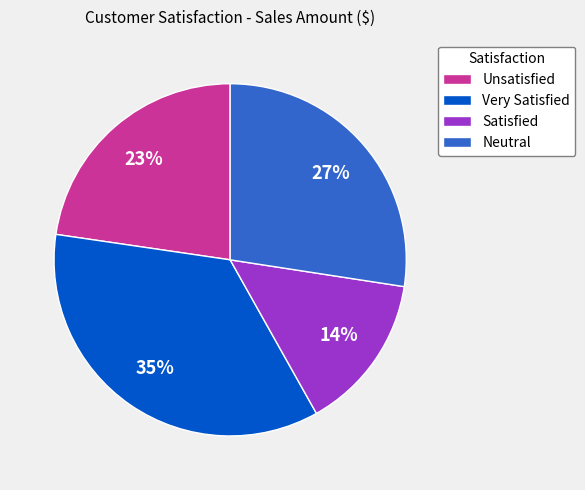

Count the number of slices in the pie.

4